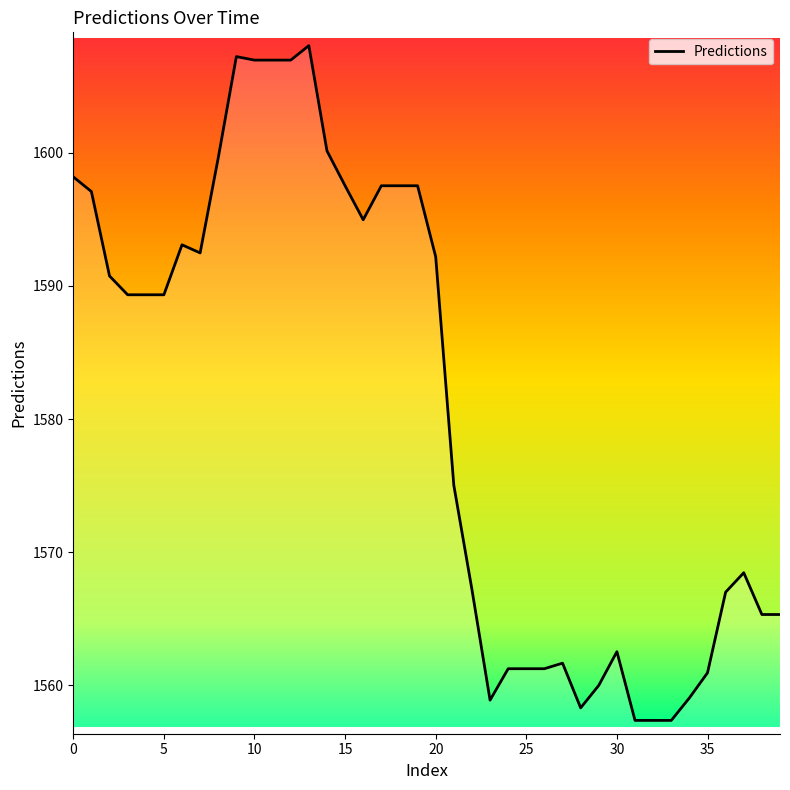

What is the smallest value displayed?

1557.4